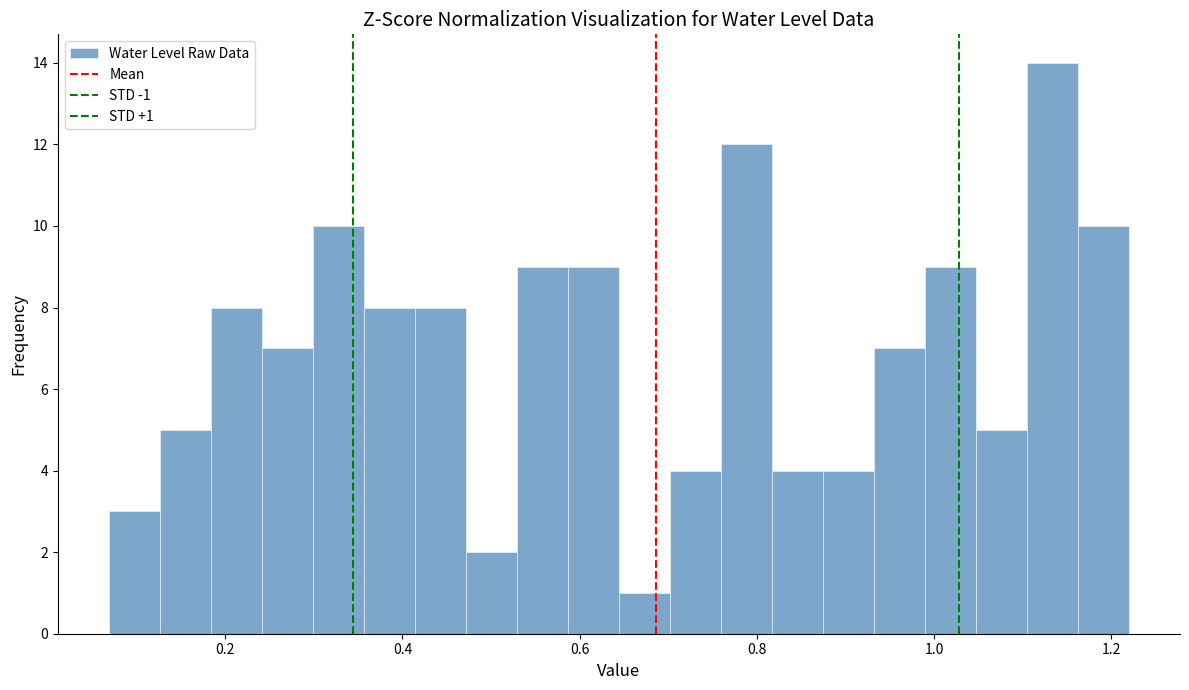

Around what value on the x-axis is the tallest bar? Give the approximate position of its centre, as read against the axis.

1.14